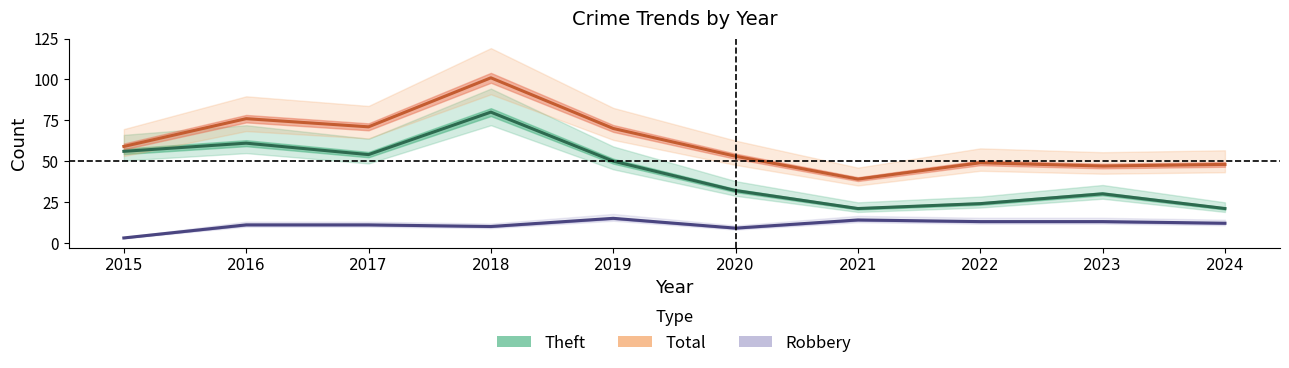

Does the chart have visible grid lines?

No